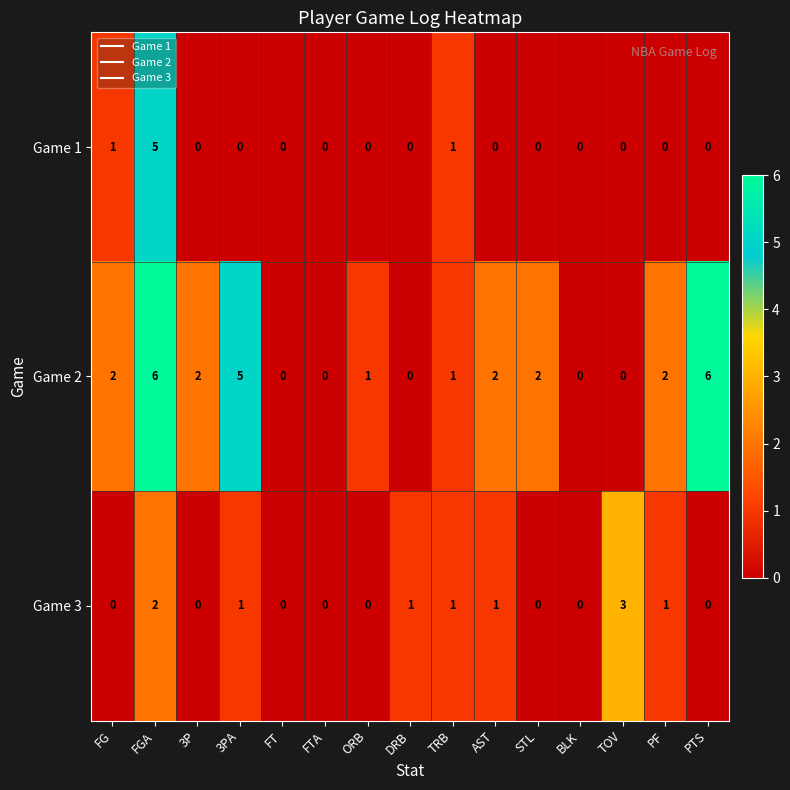

Which category has the highest value in the Game 1 series?

FGA